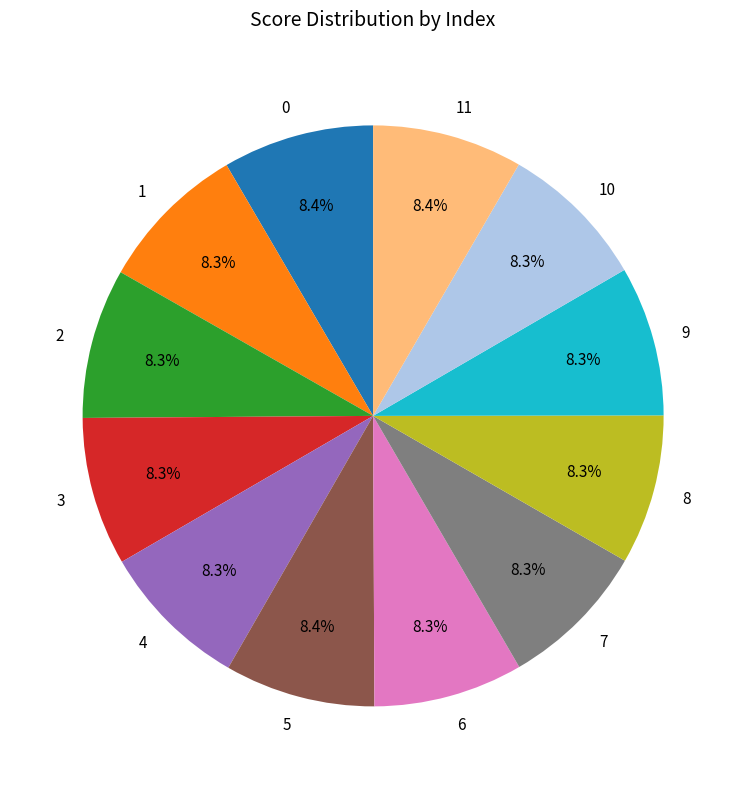

To the nearest percent, what is the average slice percentage?

8%